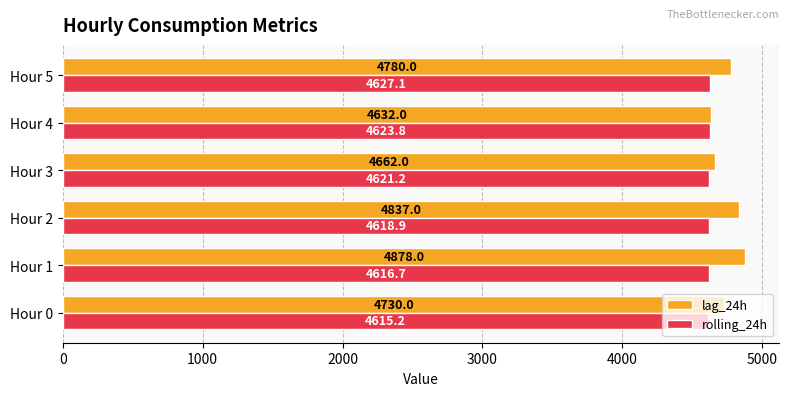

List the series in order of their overall mean, lowest first.

rolling_24h, lag_24h